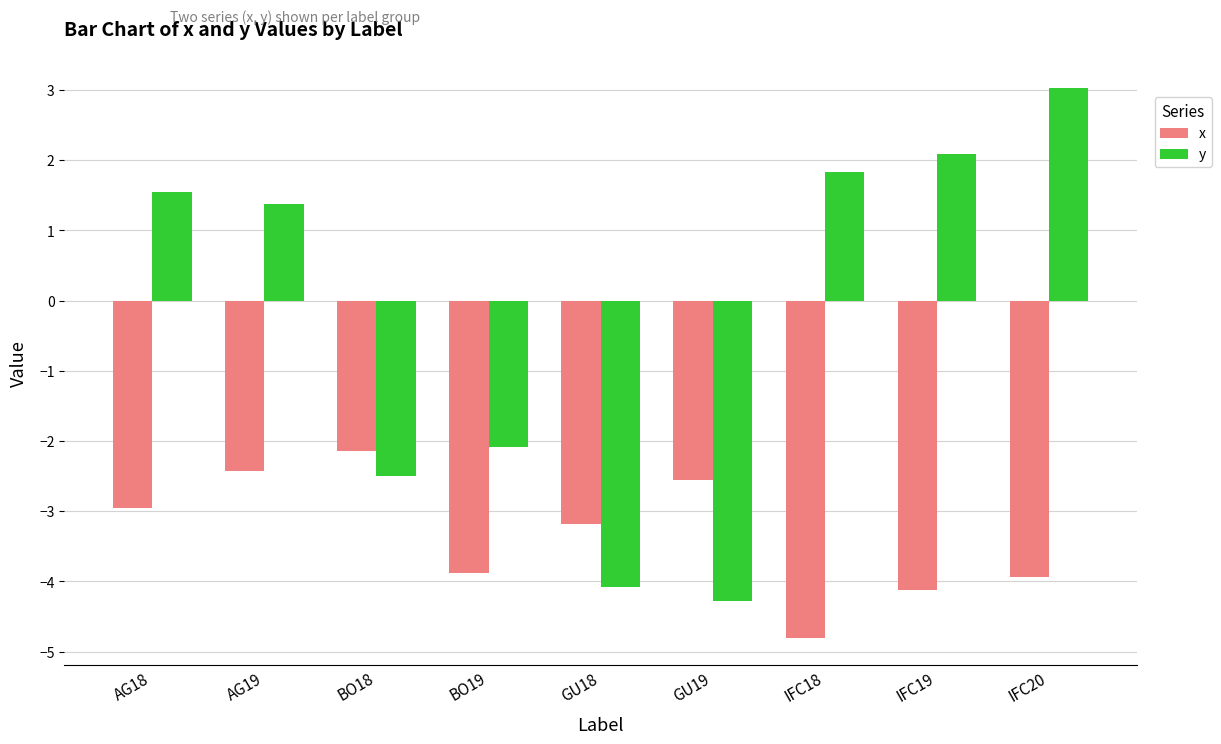

Reading right to left, transcribe all the data shown in this chart.

x: IFC20=-3.9	IFC19=-4.1	IFC18=-4.8	GU19=-2.6	GU18=-3.2	BO19=-3.9	BO18=-2.1	AG19=-2.4	AG18=-3.0
y: IFC20=3.0	IFC19=2.1	IFC18=1.8	GU19=-4.3	GU18=-4.1	BO19=-2.1	BO18=-2.5	AG19=1.4	AG18=1.5